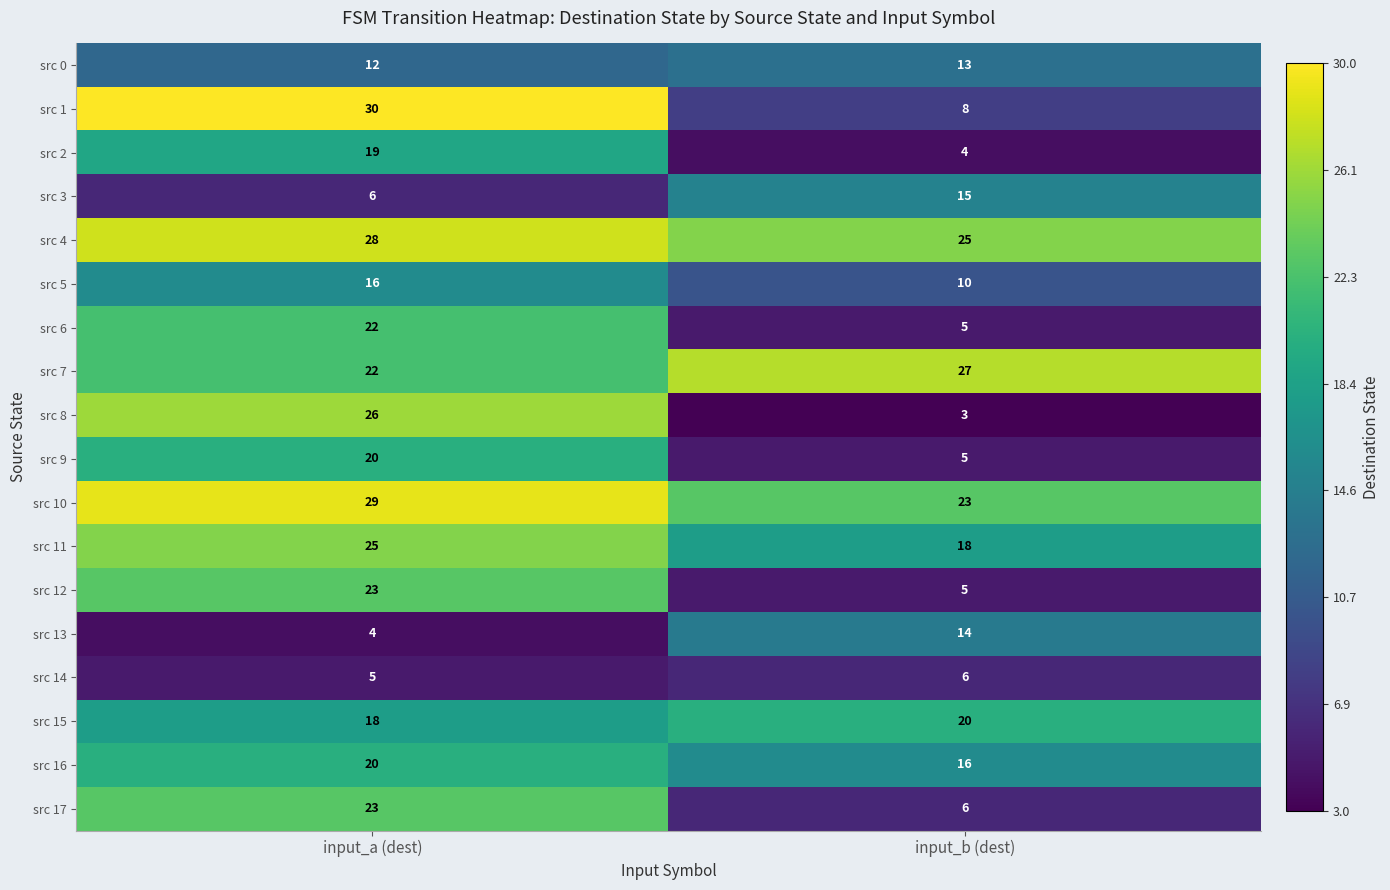

What is the spread (max minus min) of values at input_b (dest)?

24